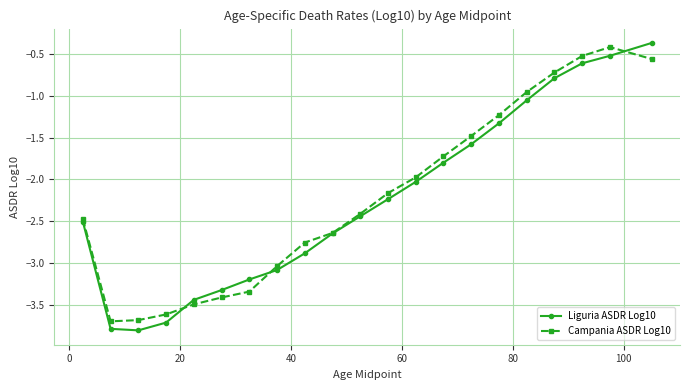

What is the maximum value for Campania ASDR Log10?

-0.4